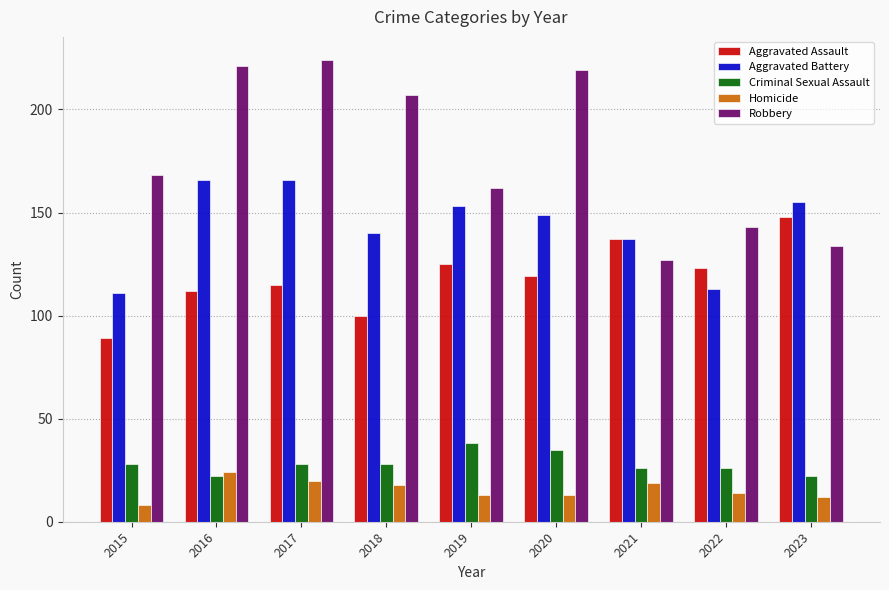

The value of Aggravated Battery at 2019 is 153. True or false?

True